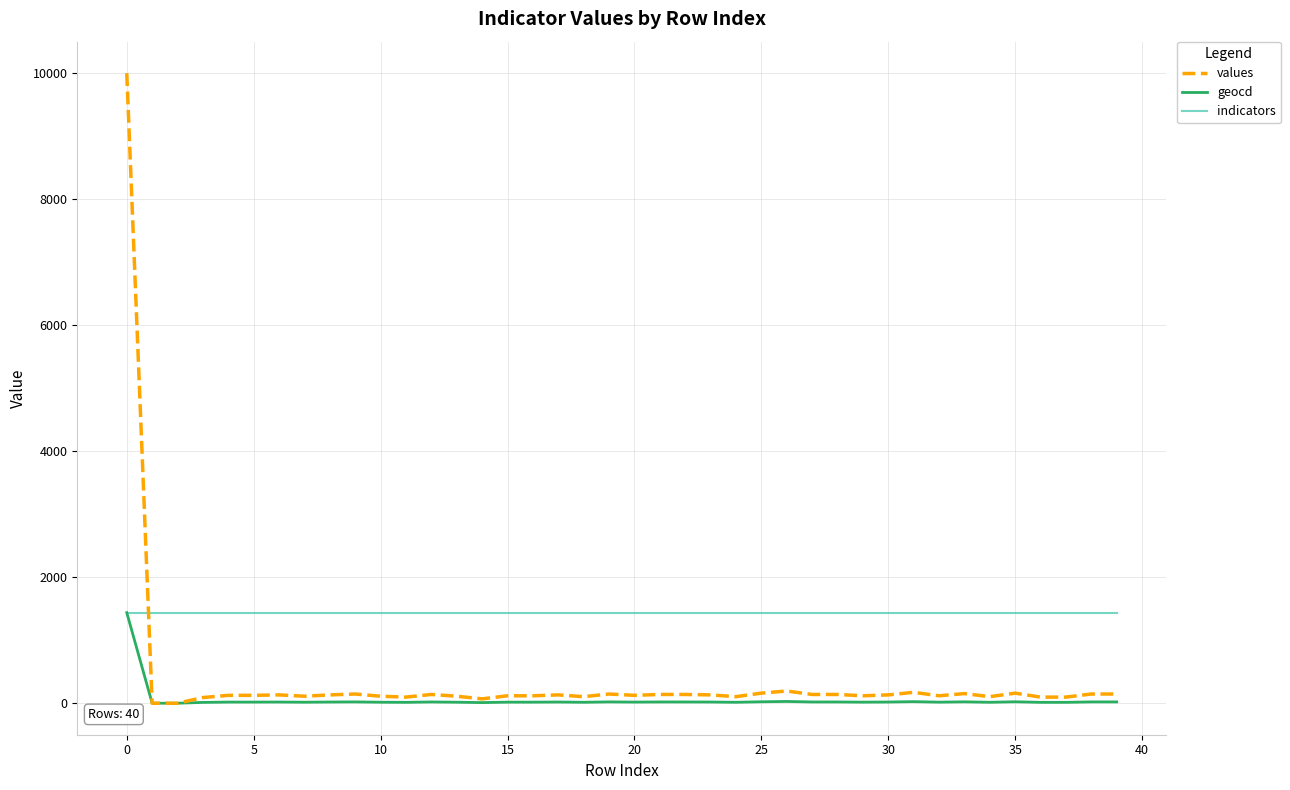

Which series has the largest range (max minus min)?

values